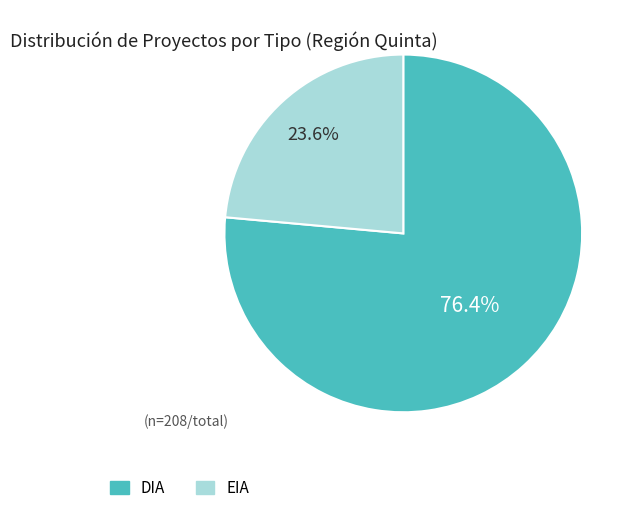

Which category has the smallest portion of the pie?

EIA